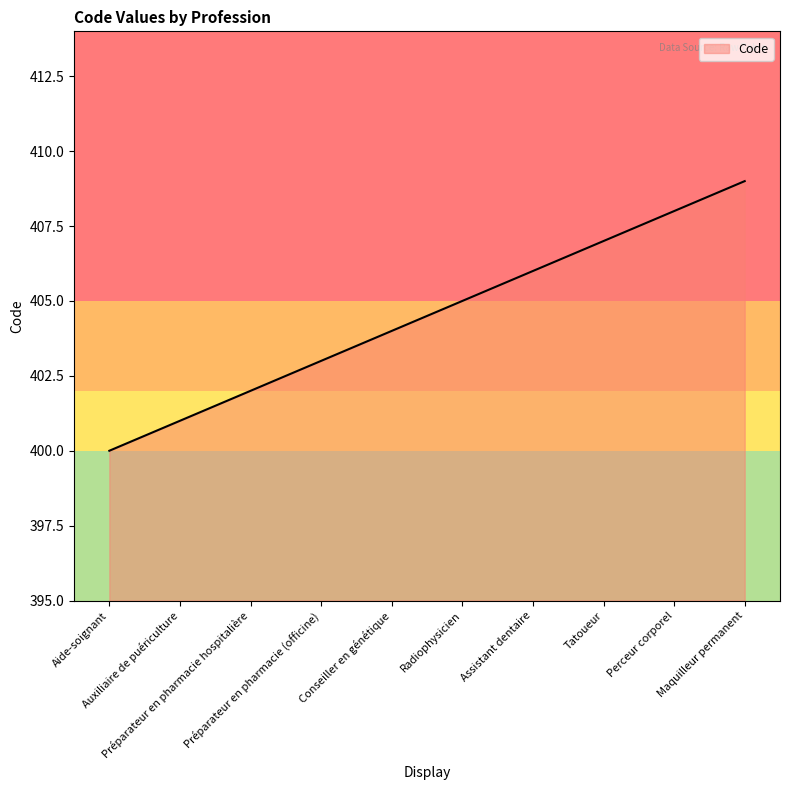

How many distinct data groups are displayed?

1